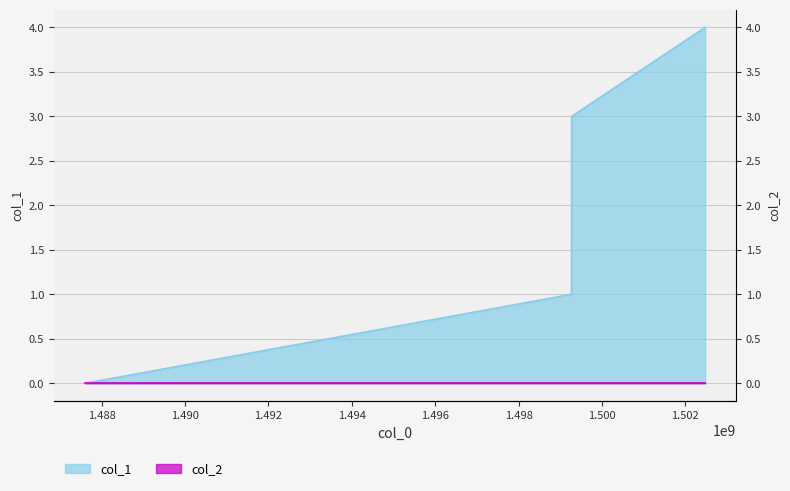

Reading right to left, what are all the values shown in this chart?

1502475362=4	1499274022=3	1499271470=2	1499267806=1	1487598388=0